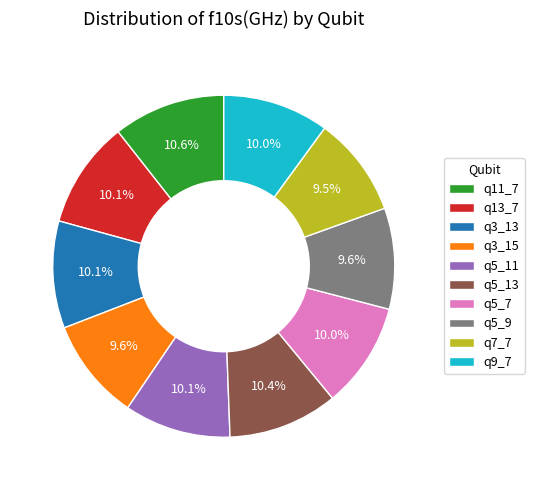

Does q13_7 represent more than half of the total?

No